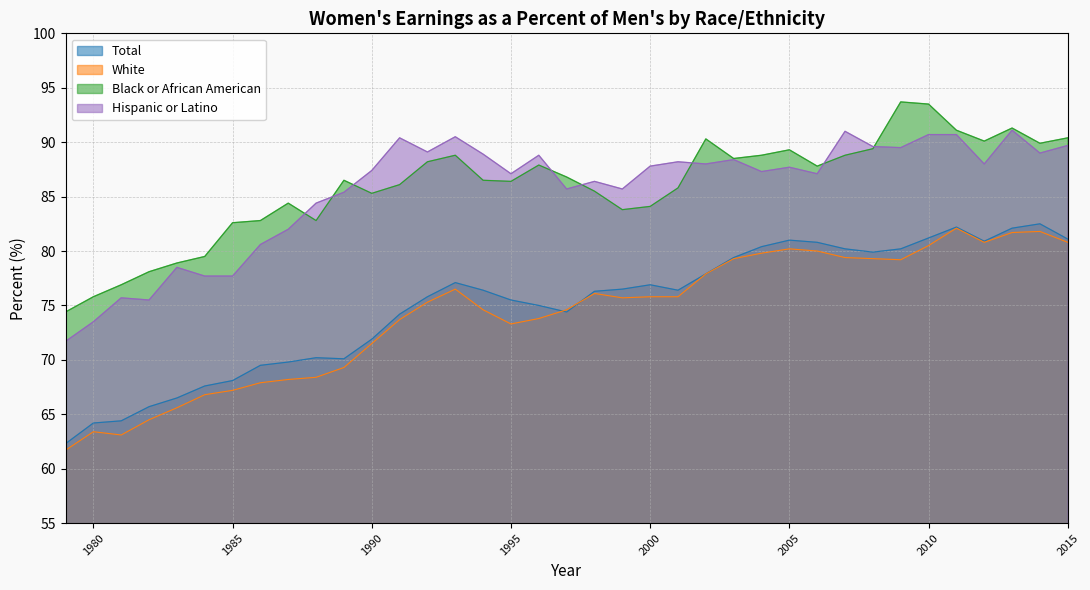

What is the sum of the White values at 1983 and 2001?

141.4